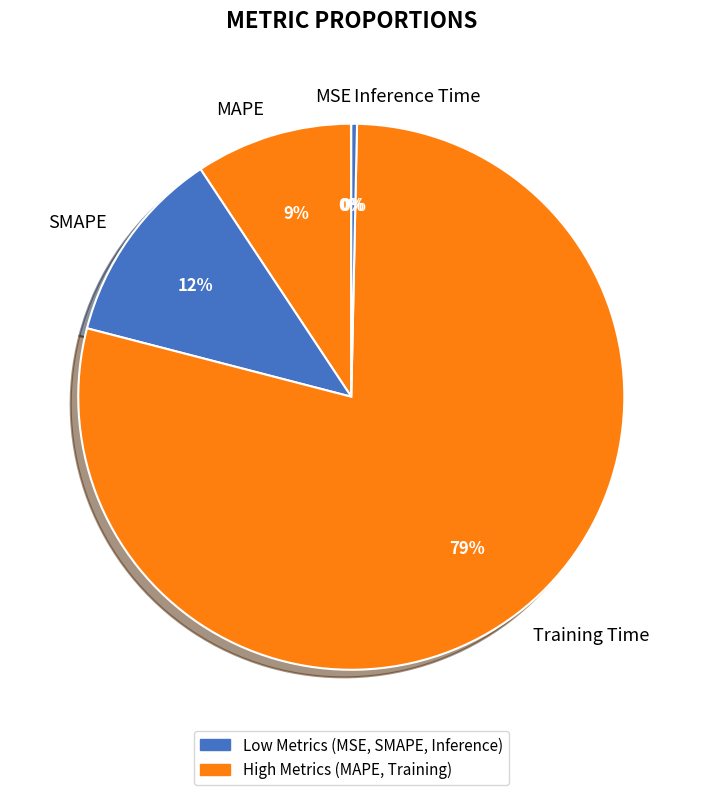

Is the sum of Inference Time and Training Time greater than half?

Yes